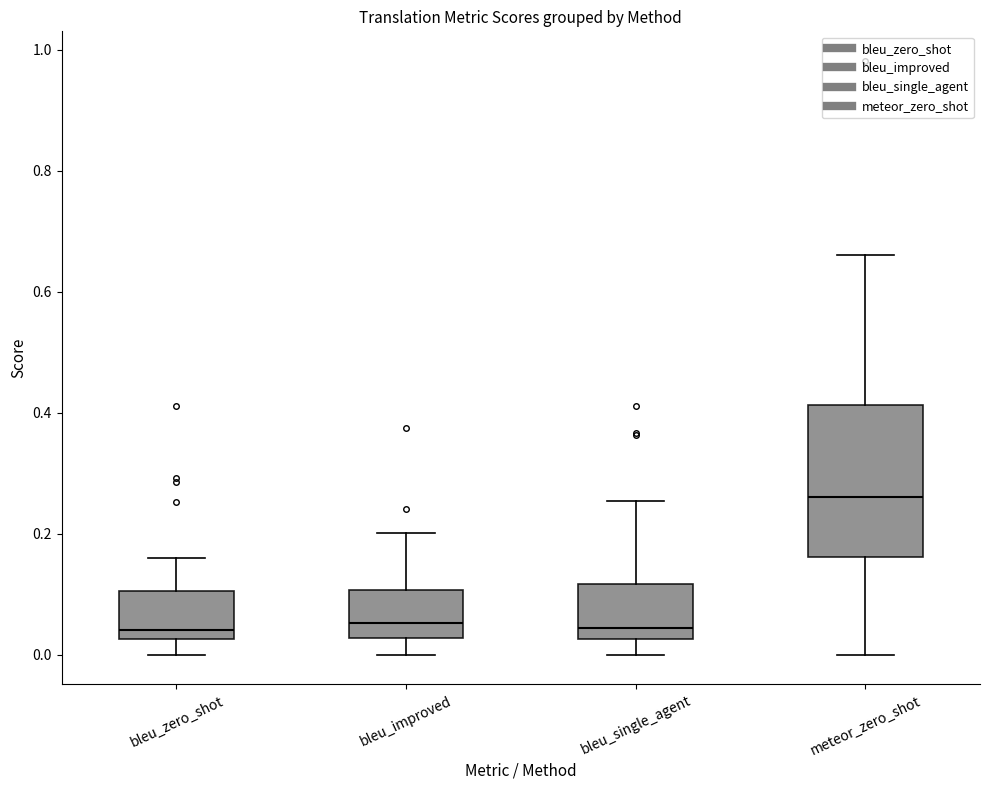

Reading left to right, transcribe this box plot: for each box, give where its median line is, the range the box spans, and where its two whiskers end, as read against the y-axis. The values are not printed on the chart, so give them approximately, as read against the axis.

bleu_zero_shot: median 0.04, box 0.02 to 0.10, whiskers 0.00 to 0.16
bleu_improved: median 0.06, box 0.02 to 0.10, whiskers 0.00 to 0.20
bleu_single_agent: median 0.04, box 0.02 to 0.12, whiskers 0.00 to 0.26
meteor_zero_shot: median 0.26, box 0.16 to 0.42, whiskers 0.00 to 0.66